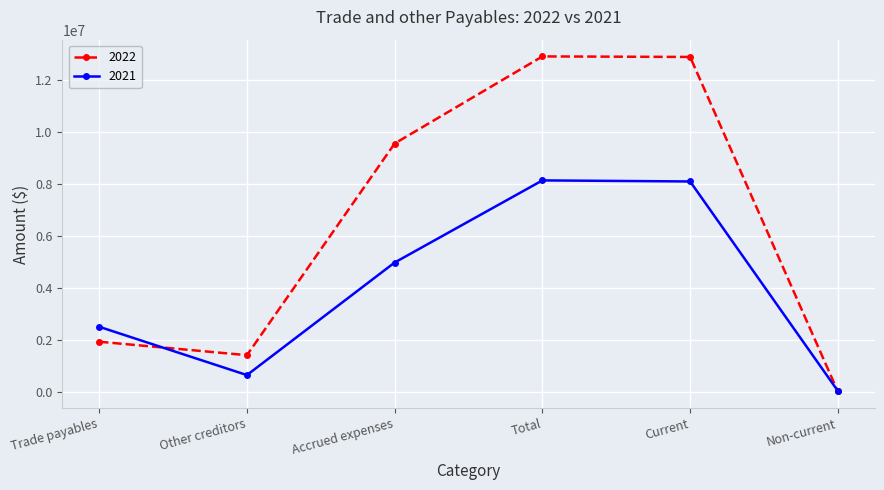

At which category does 2022 reach its first local valley?

Other creditors